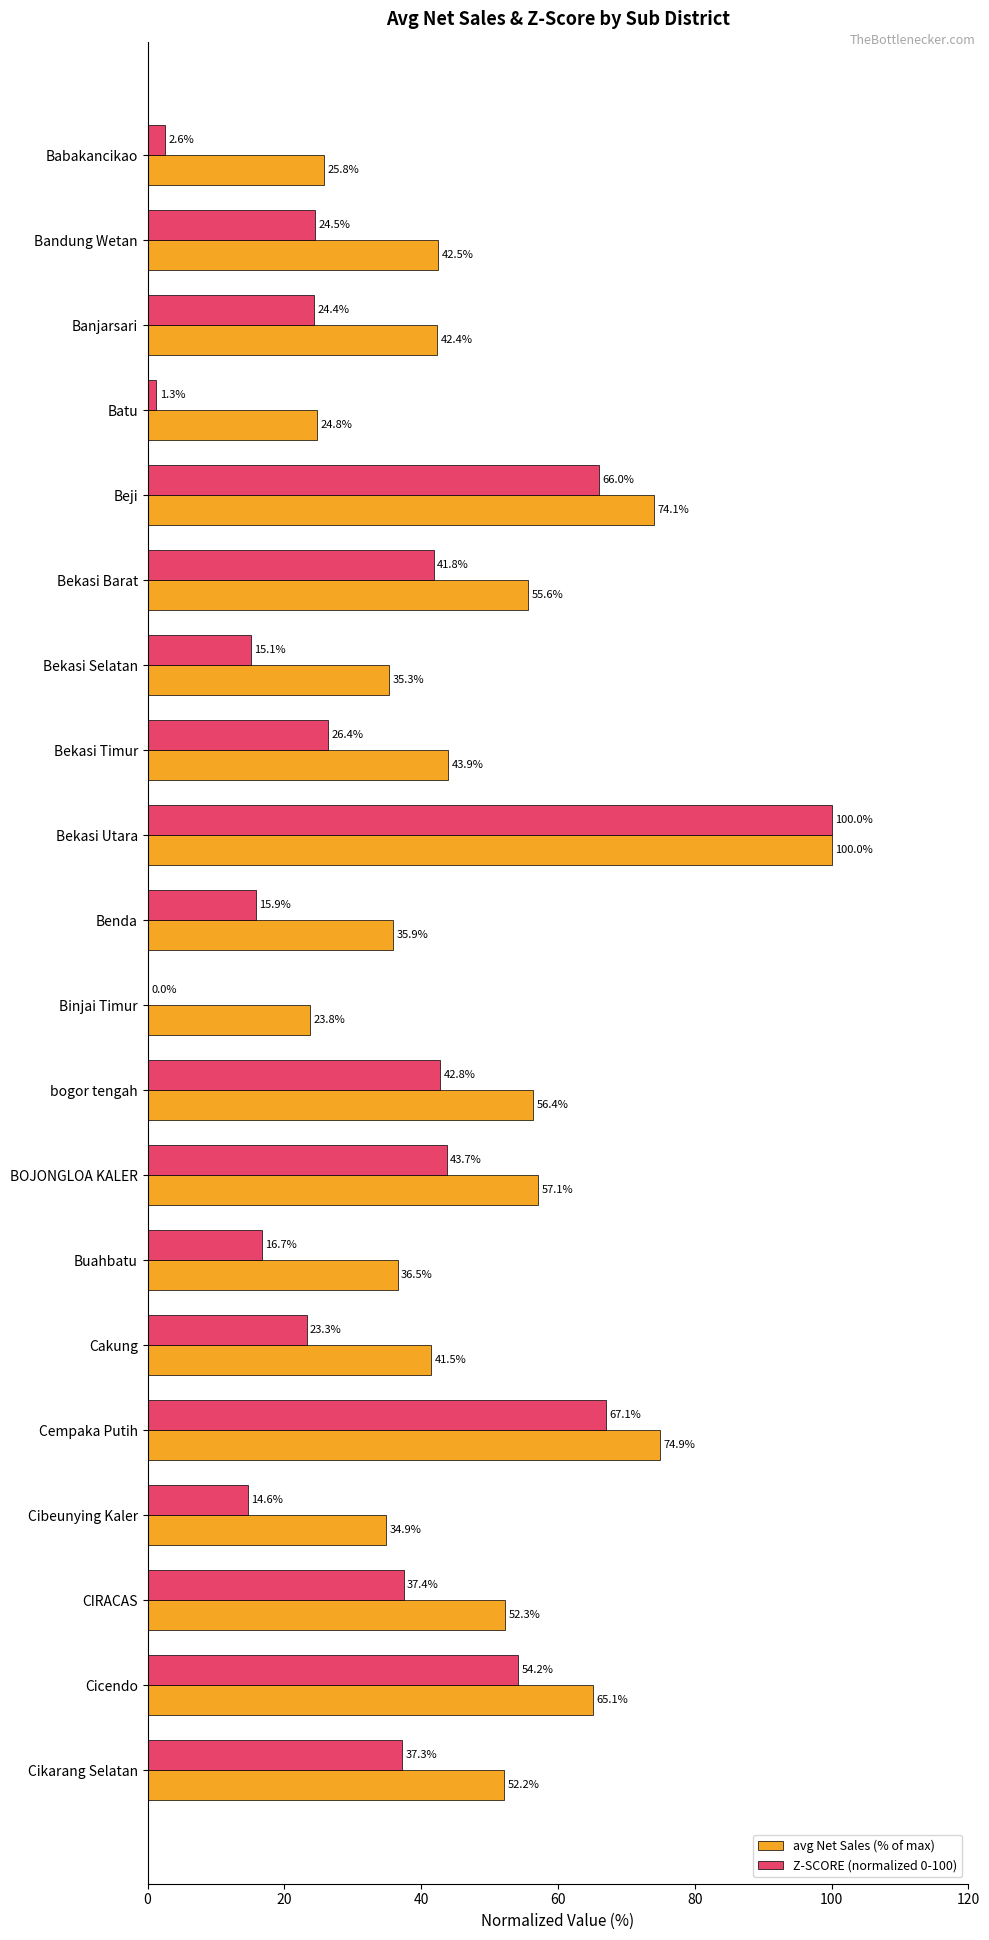

What is the greatest value displayed?

100.0